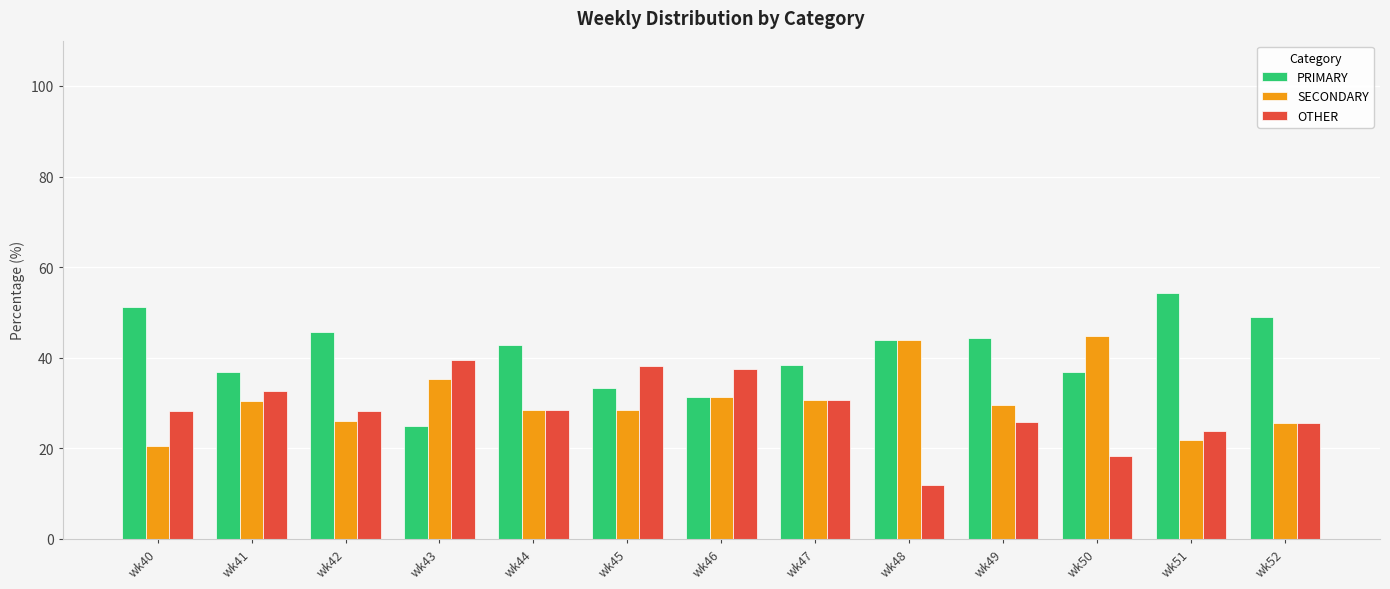

Which series has the largest total across all categories?

PRIMARY